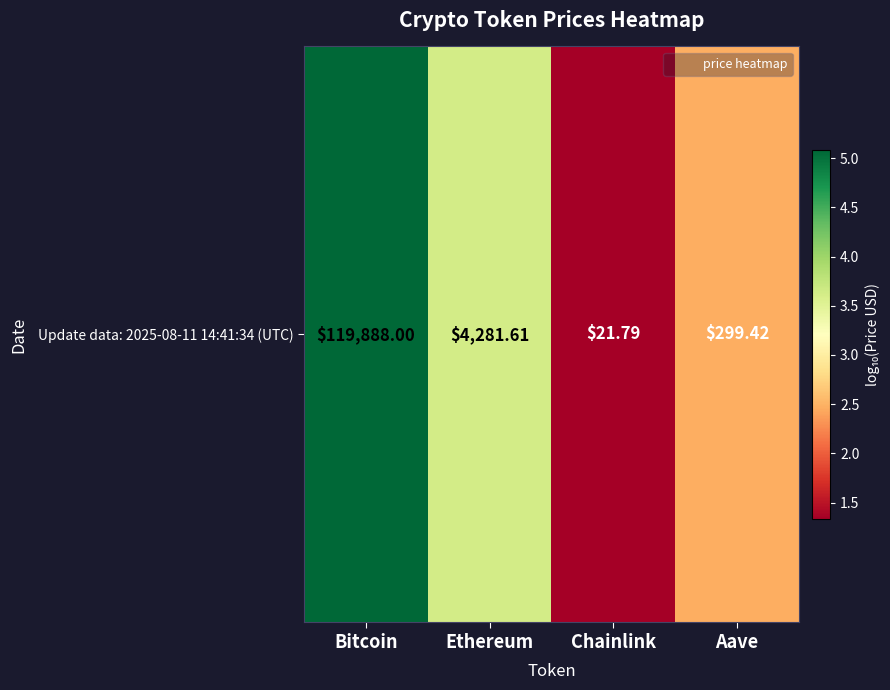

How many series are shown in this chart?

1